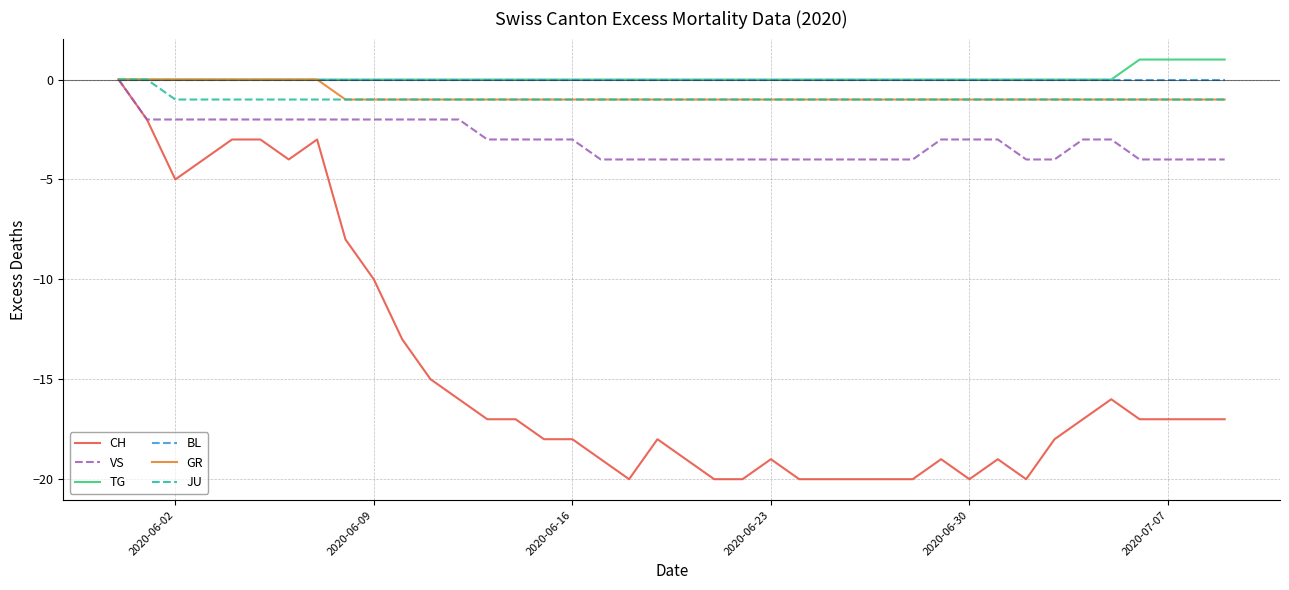

Which series has the widest spread of values?

CH